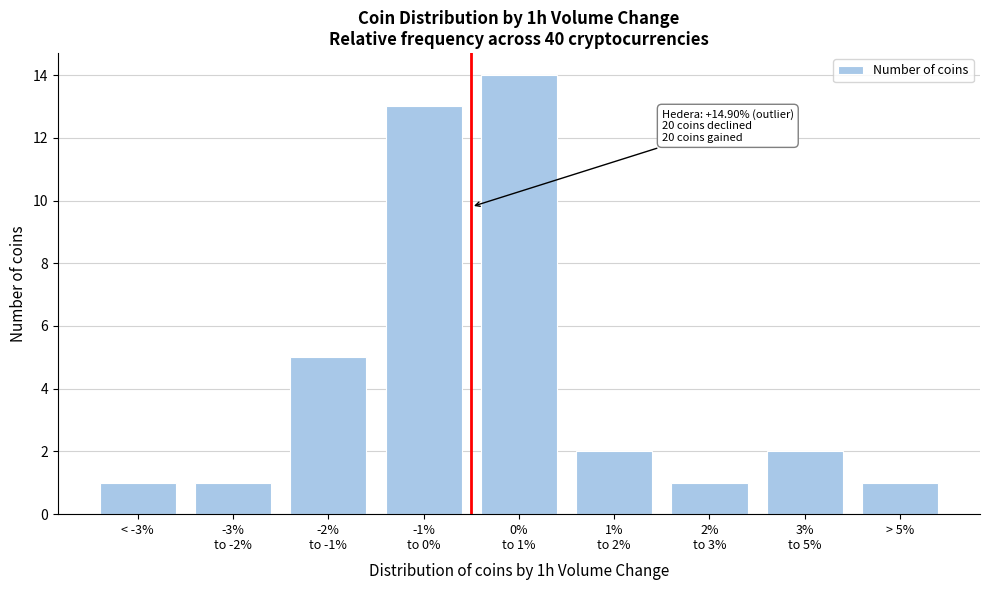

Reading right to left, transcribe all the data shown in this chart.

1	2	1	2	14	13	5	1	1